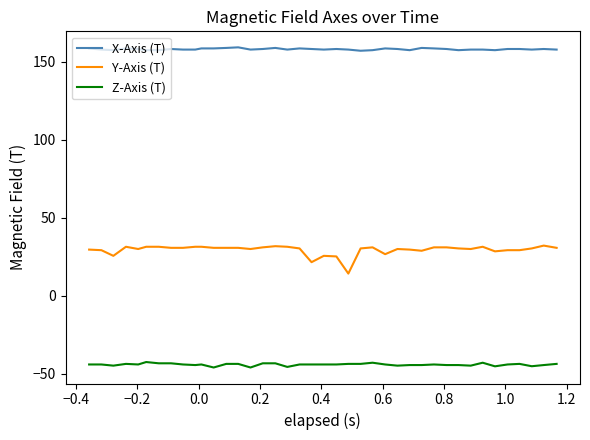

Which series has the largest range (max minus min)?

Y-Axis (T)